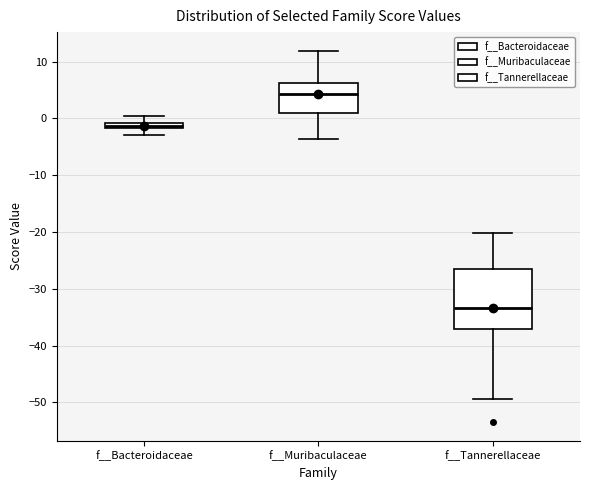

Comparing the boxes themselves (not the whiskers), which one is the tallest?

f__Tannerellaceae